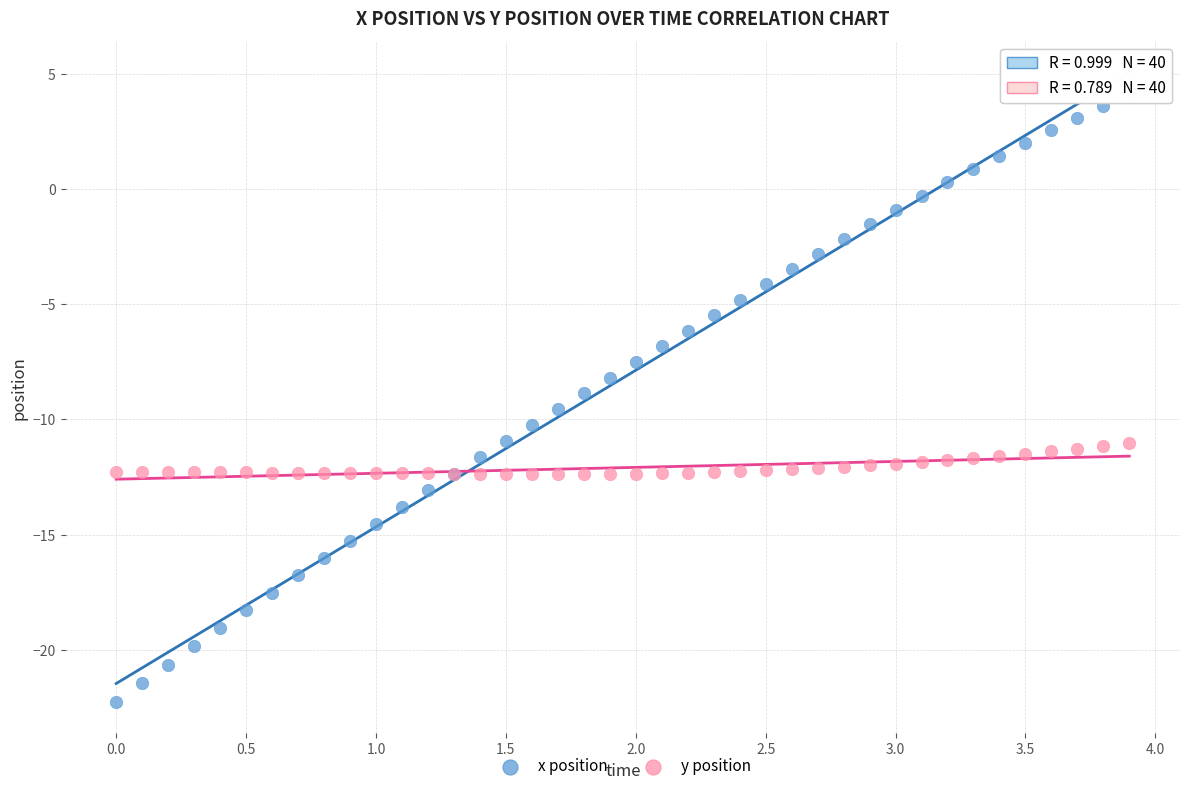

Which series contains the lowest Y value?

x position